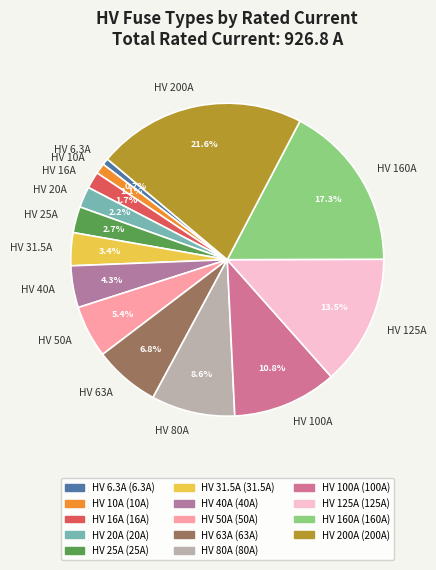

What percentage is the HV 63A slice, to the nearest percent?

7%